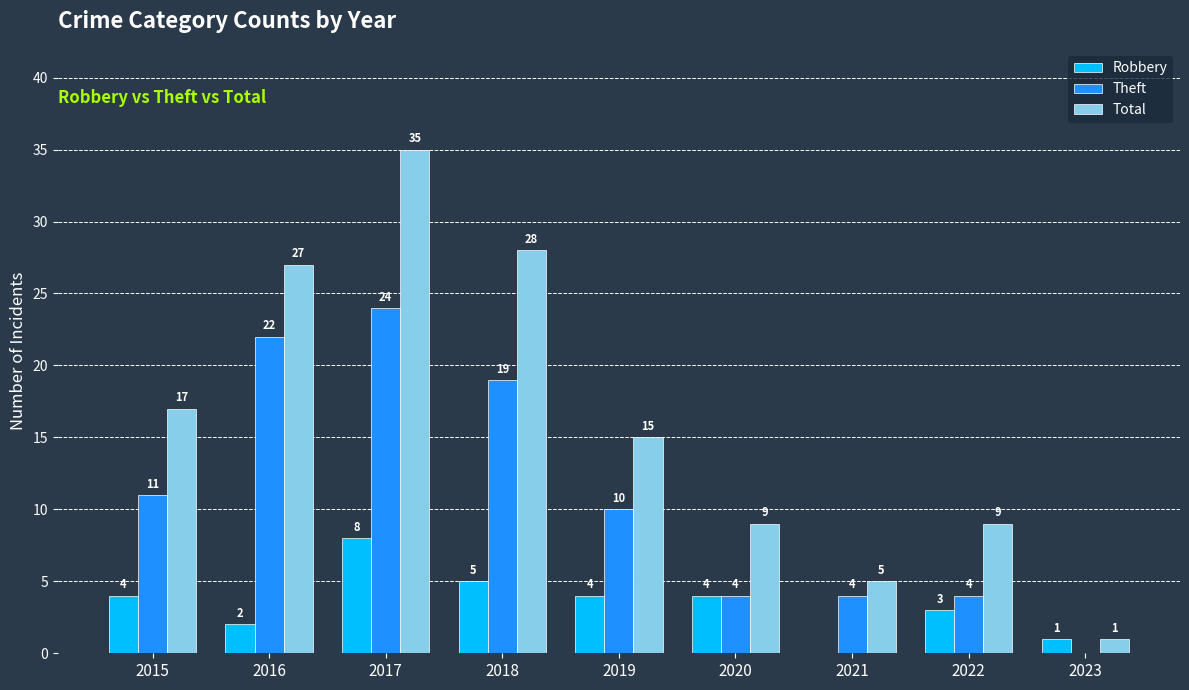

Which label corresponds to the largest value in the chart?

2017